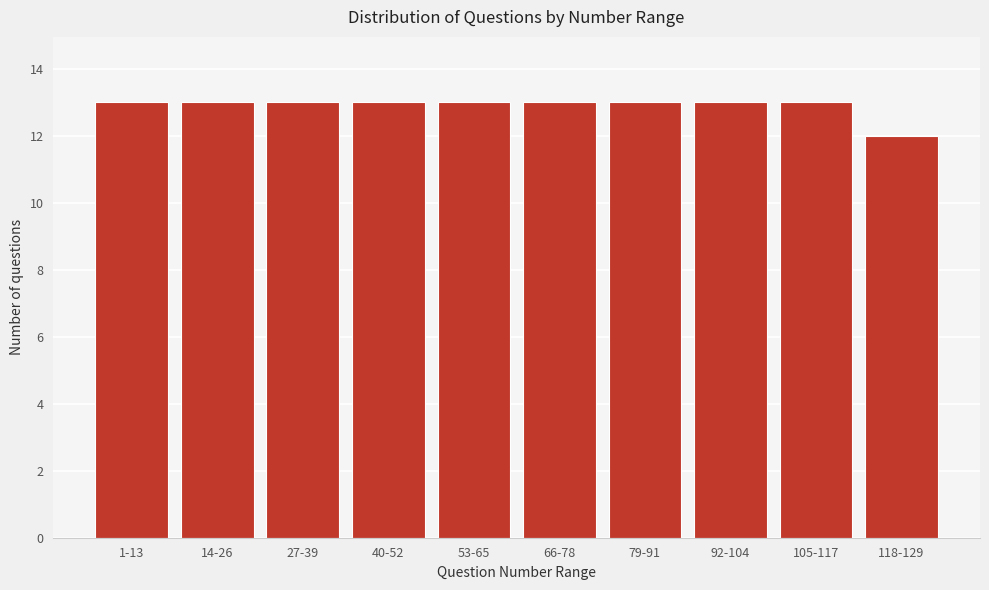

Reading right to left, list all the values displayed in this chart.

12	13	13	13	13	13	13	13	13	13